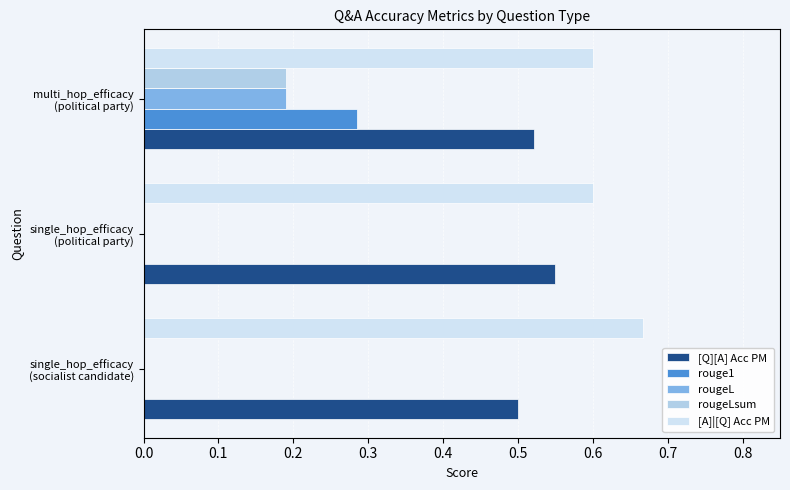

Which series has the largest total across all categories?

[A]|[Q] Acc PM